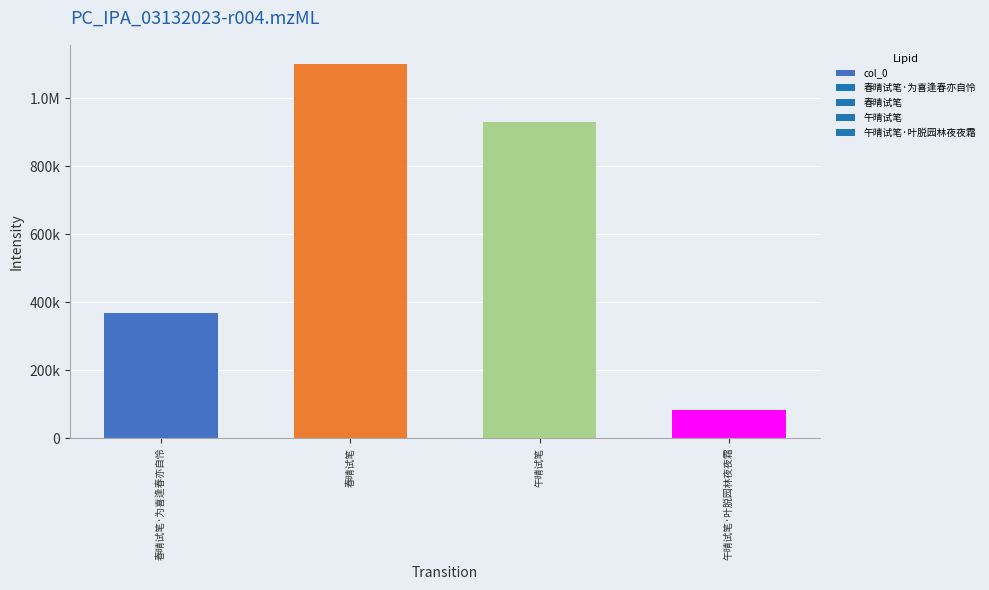

What position from the right is 春晴试笔·为喜逢春亦自怜?

4